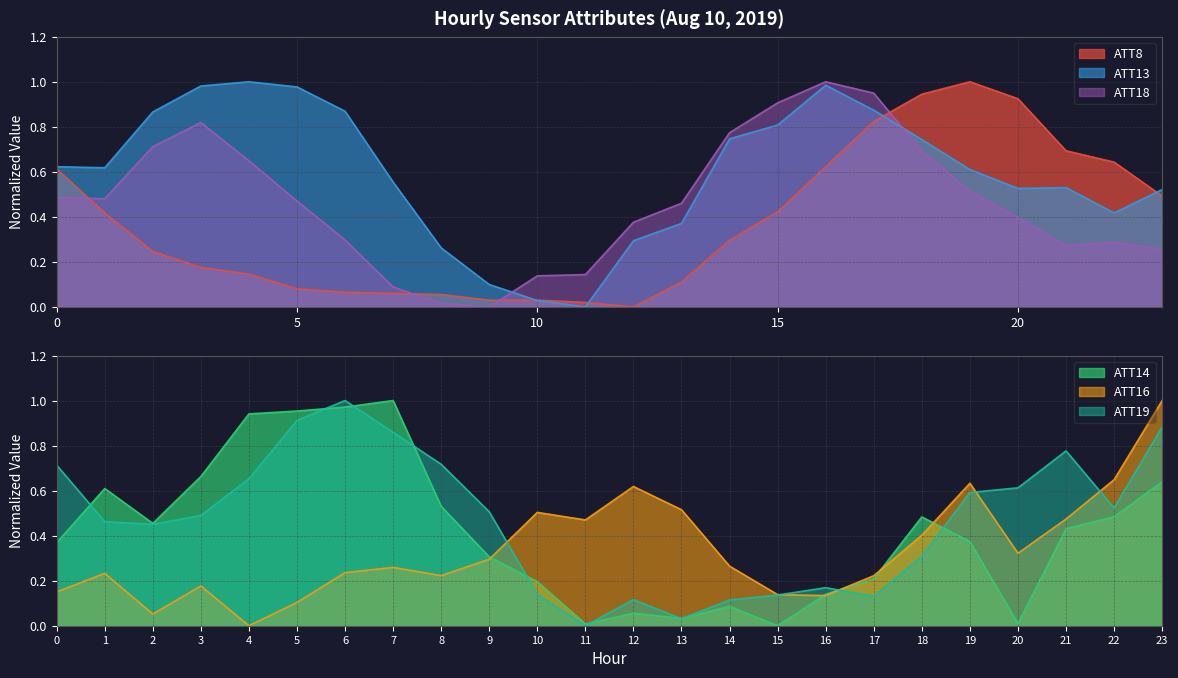

What is the difference between the maximum and second lowest values in the ATT16 series?

0.9